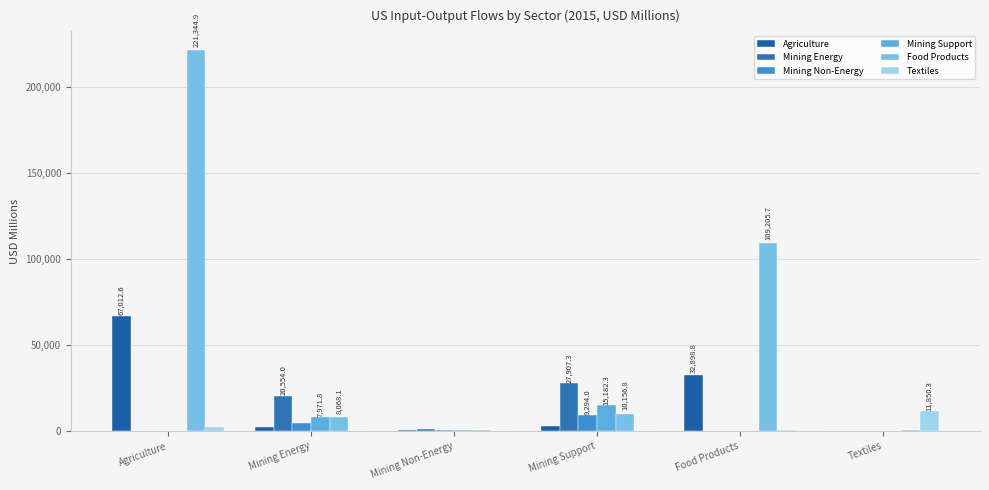

What position from the left is Mining Non-Energy?

3